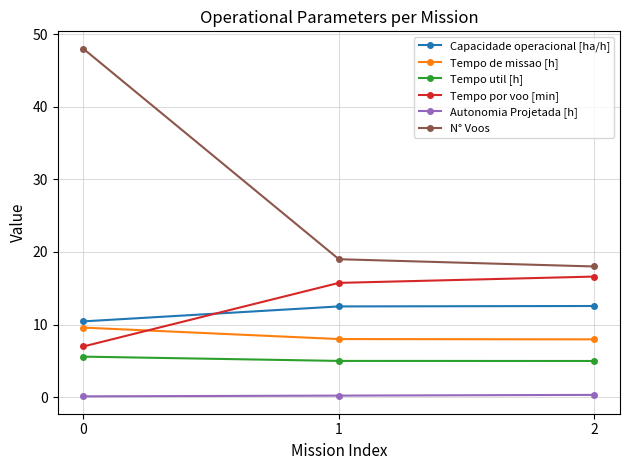

The N° Voos series shows 5.3 at 2. True or false?

False